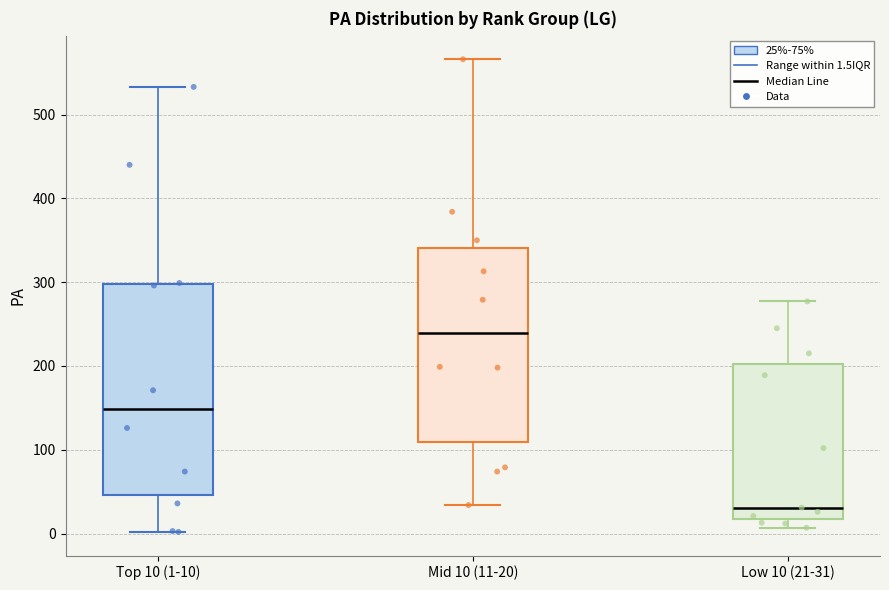

Which box has the highest median line?

Mid 10 (11-20)